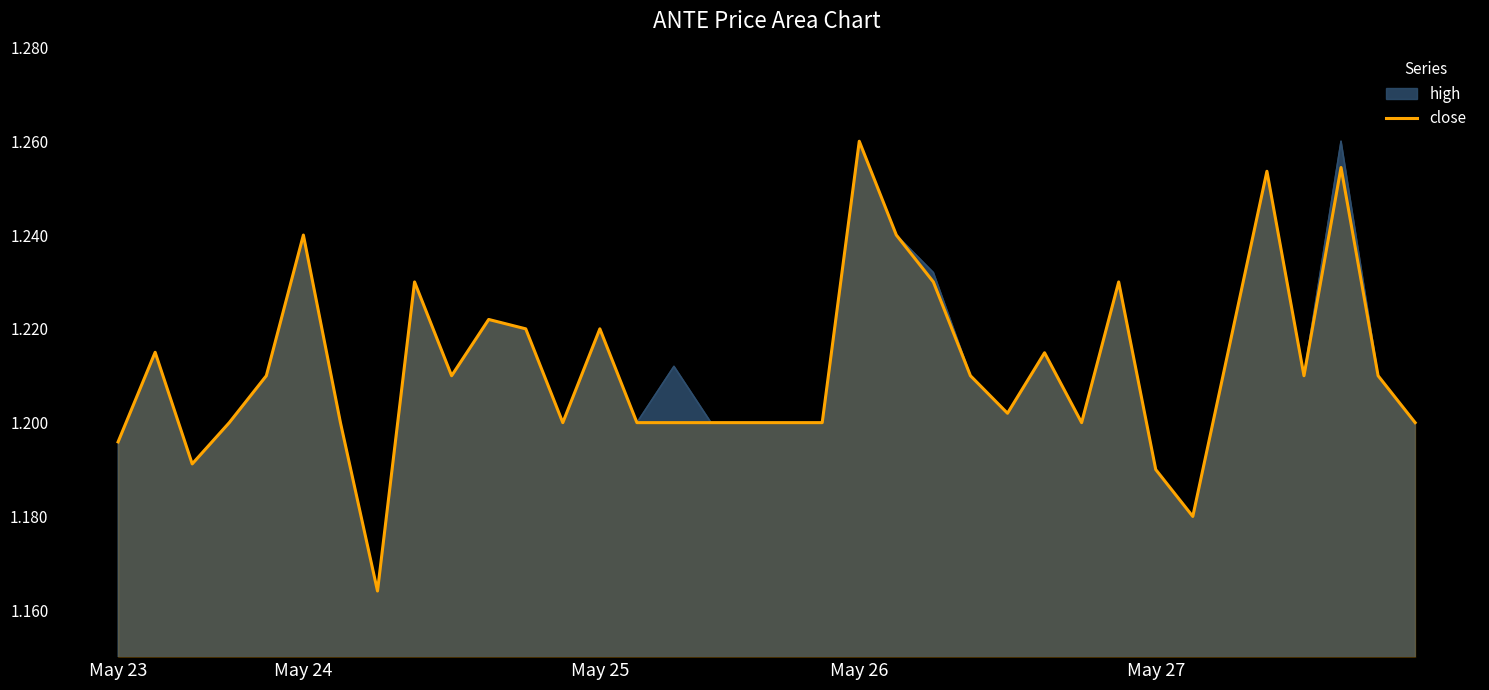

Is it true that high equals 1.7 at May 24?

False